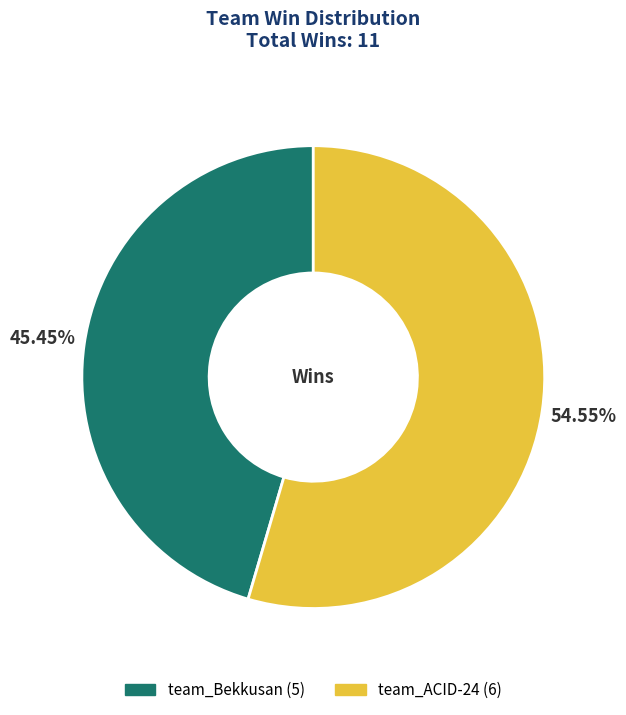

Rank the categories by value from lowest to highest.

team_Bekkusan, team_ACID-24